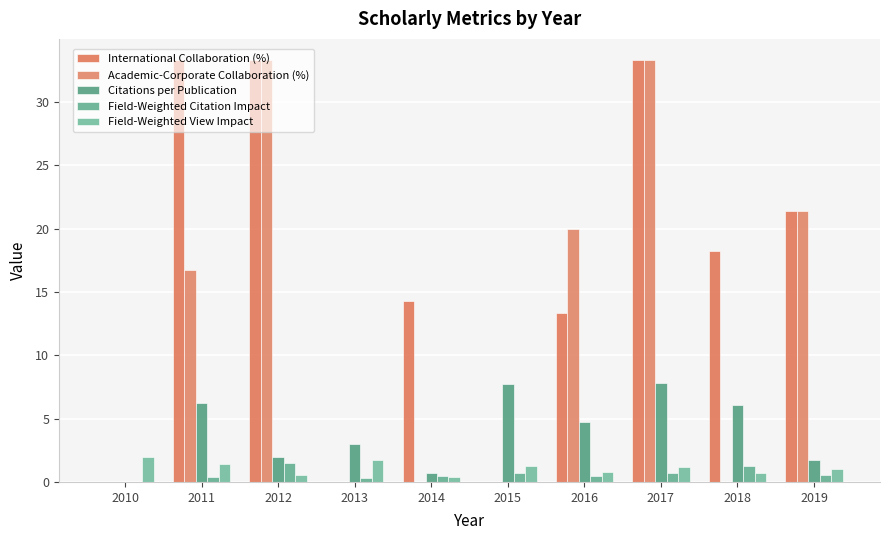

Between 2013 and 2012, which is larger?

2012